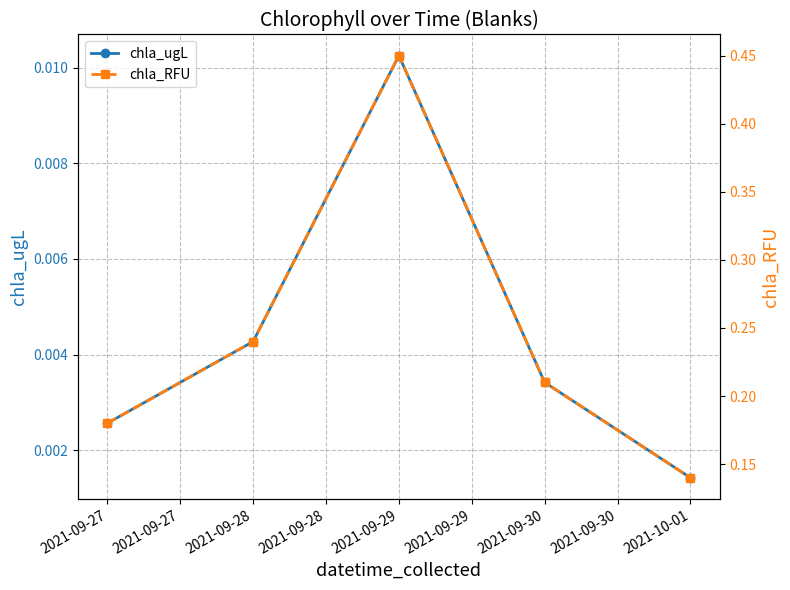

Which category has the highest value in the chla_ugL series?

2021-09-29